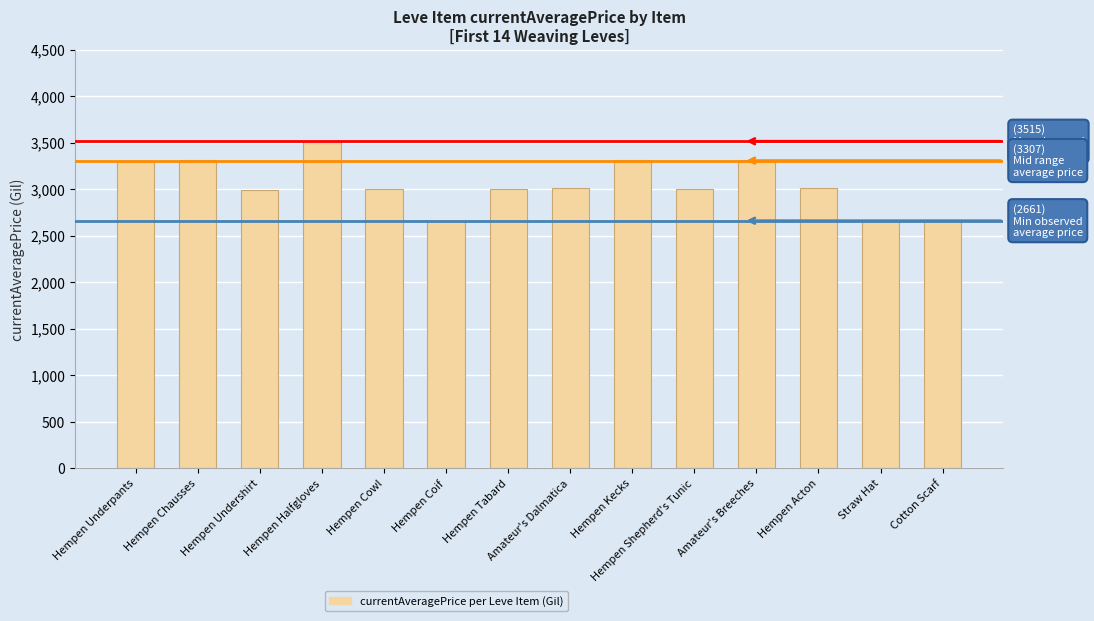

What is the value of the 12th bar from the left?

3008